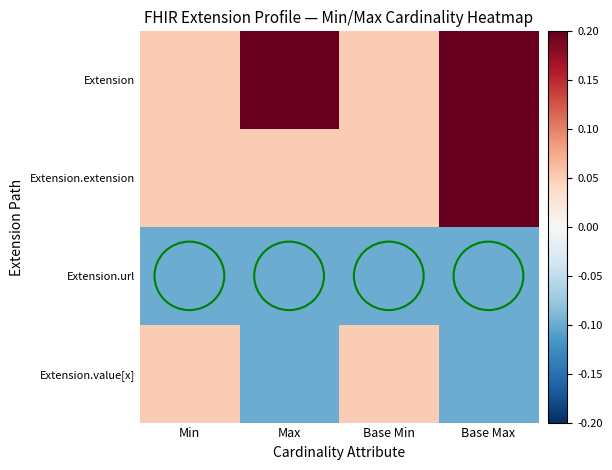

Reading left to right, what are all the values shown in this chart?

Extension: Min=0.1	Max=0.2	Base Min=0.1	Base Max=0.2
Extension.extension: Min=0.1	Max=0.1	Base Min=0.1	Base Max=0.2
Extension.url: Min=-0.1	Max=-0.1	Base Min=-0.1	Base Max=-0.1
Extension.value[x]: Min=0.1	Max=-0.1	Base Min=0.1	Base Max=-0.1